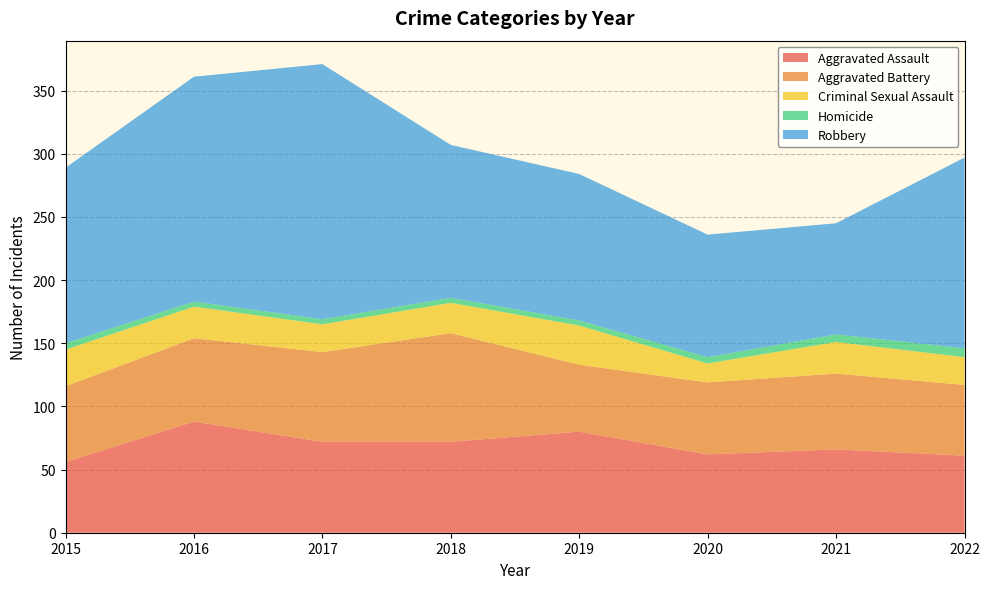

Reading right to left, list all the values displayed in this chart.

Aggravated Assault: 61	66	62	80	72	72	88	56
Aggravated Battery: 56	60	57	53	86	71	66	60
Criminal Sexual Assault: 22	25	15	31	24	22	25	29
Homicide: 7	6	5	4	4	4	4	5
Robbery: 151	88	97	116	121	202	178	139